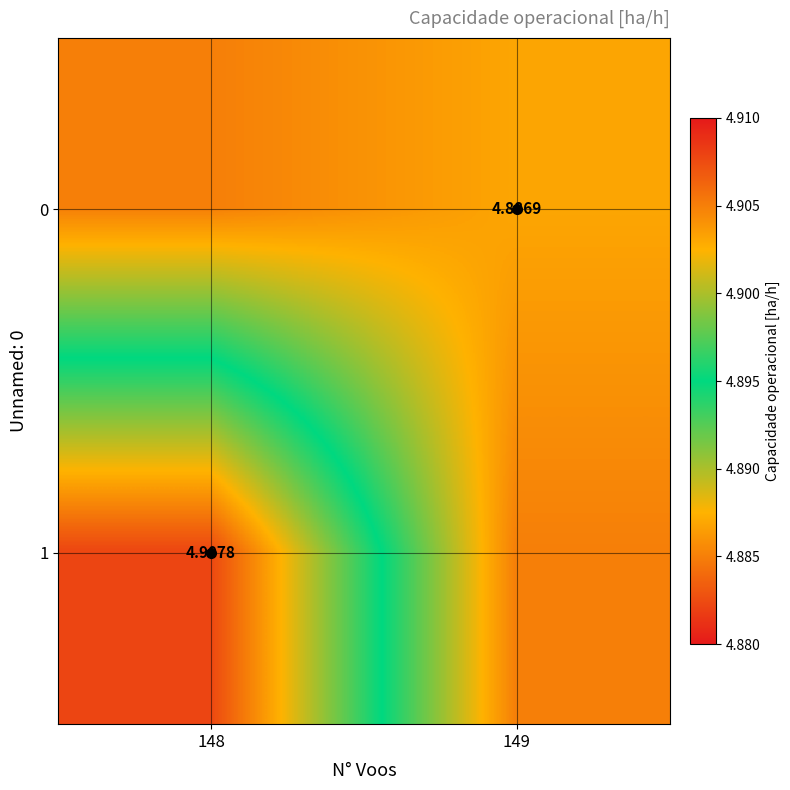

Rank the series by their average value, from highest to lowest.

1, 0